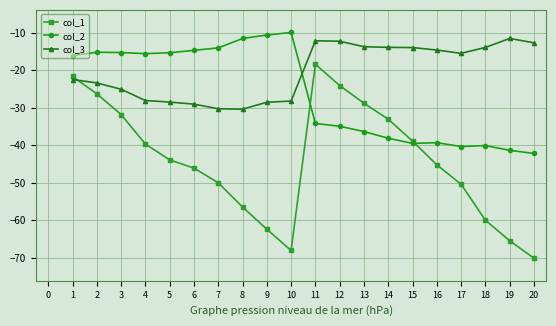

At 18, list the series in order from largest to smallest.

col_3, col_2, col_1